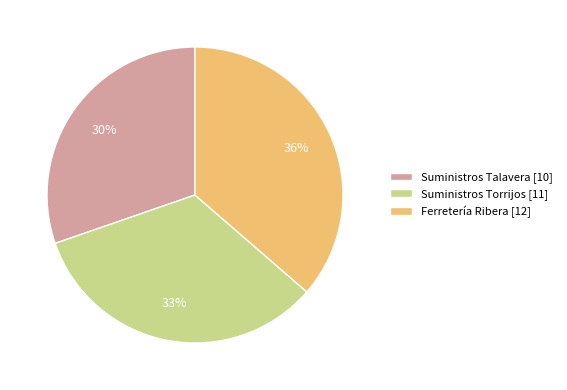

To the nearest percent, what is the difference between the largest and smallest slice percentages?

6%